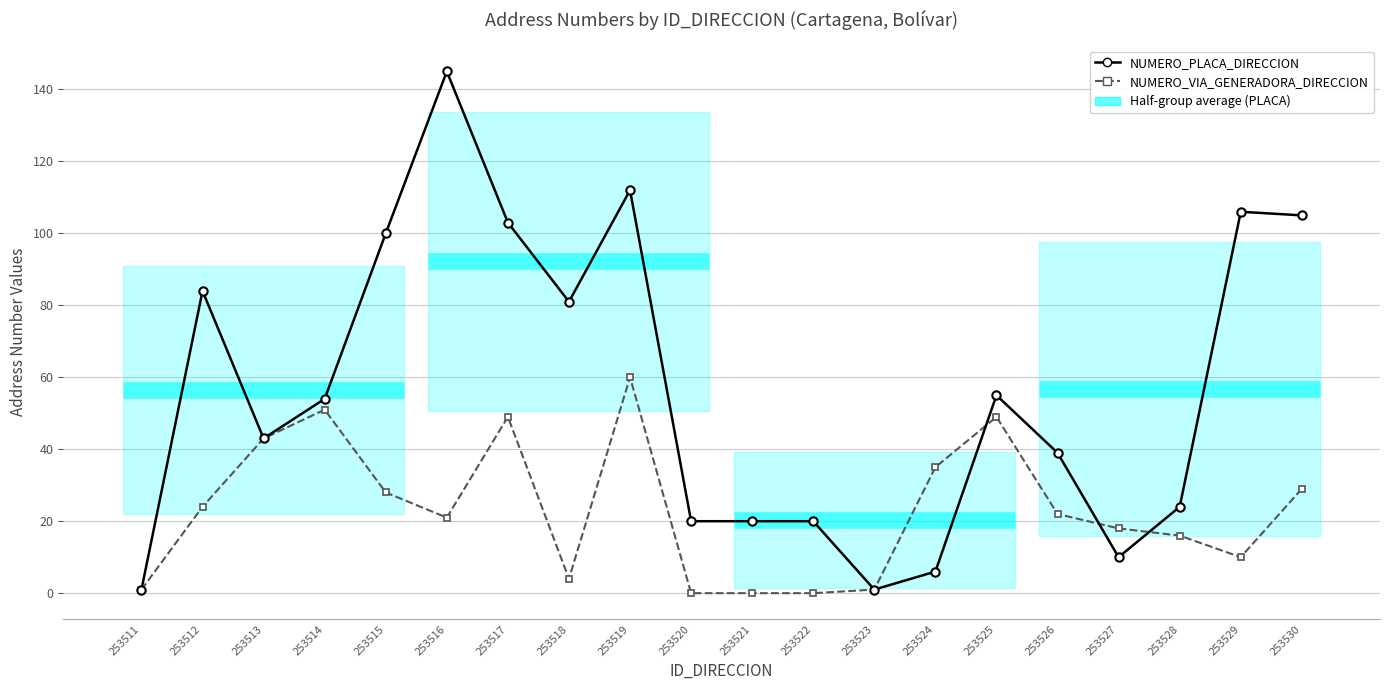

Which series has the largest range (max minus min)?

NUMERO_PLACA_DIRECCION